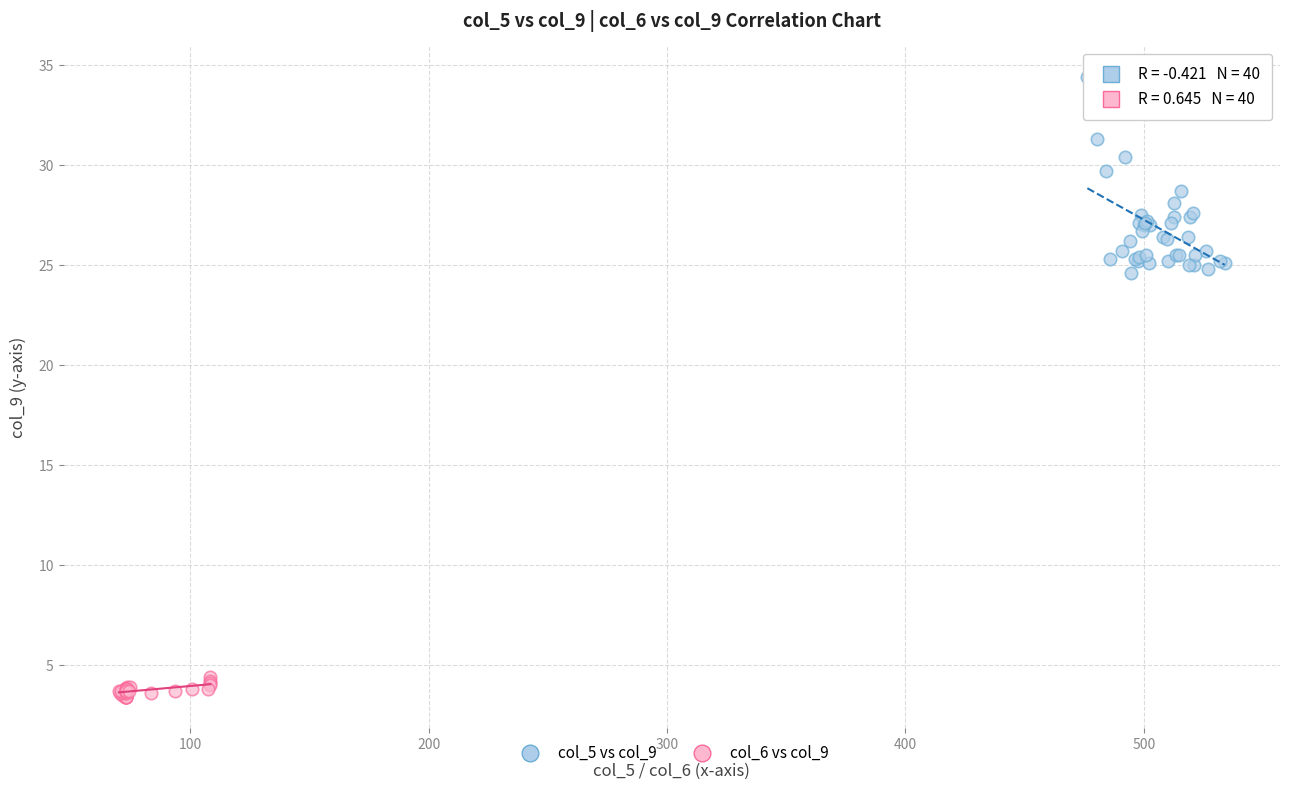

Which series contains the highest Y value?

col_5 vs col_9